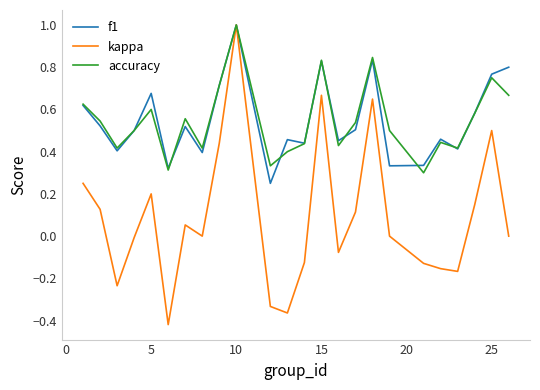

What is the greatest value displayed?

1.0